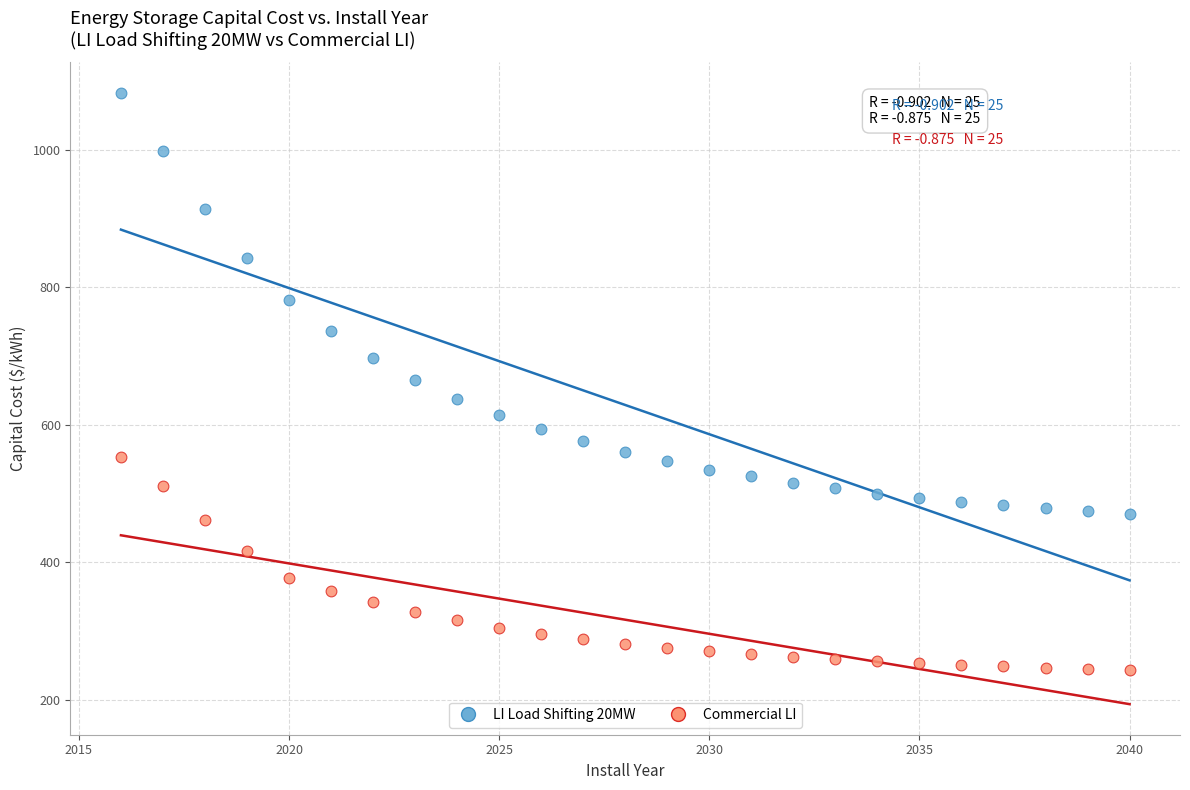

Which series contains the highest Y value?

LI Load Shifting 20MW